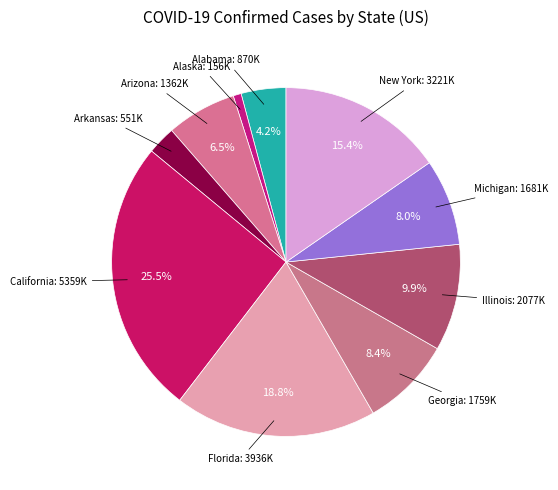

How many segments does this pie chart have?

10